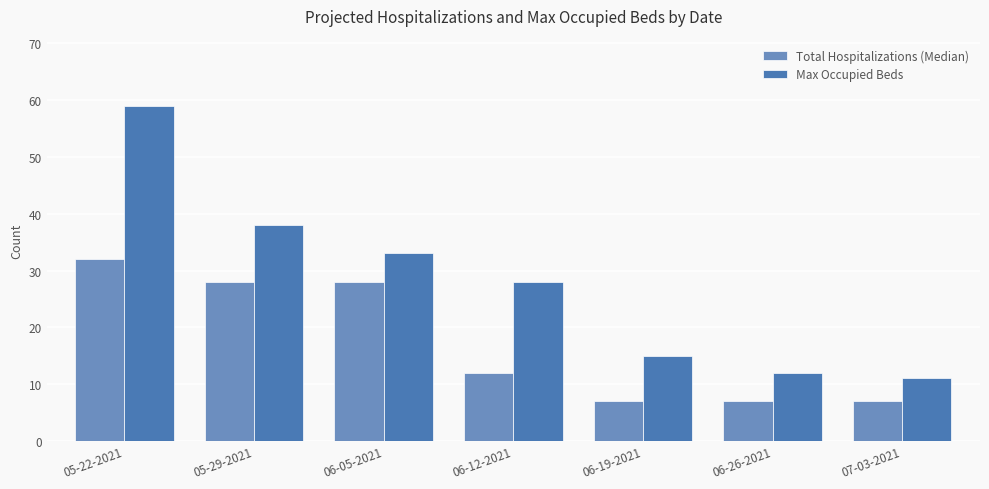

Is it true that Total Hospitalizations (Median) equals 6 at 05-29-2021?

False